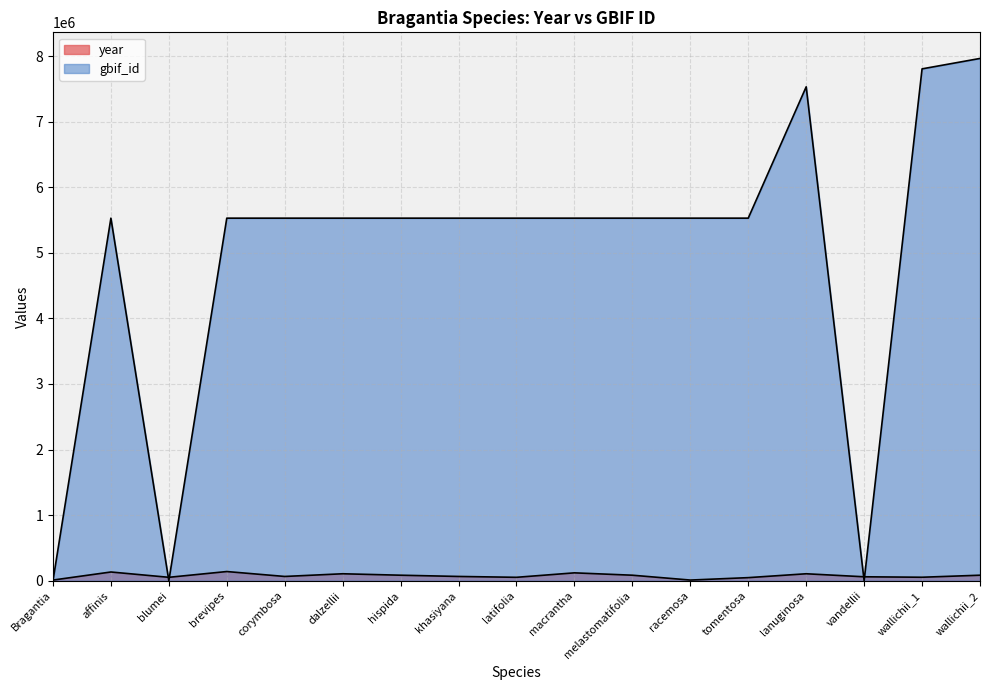

Does the chart display data point markers on the line(s)?

No